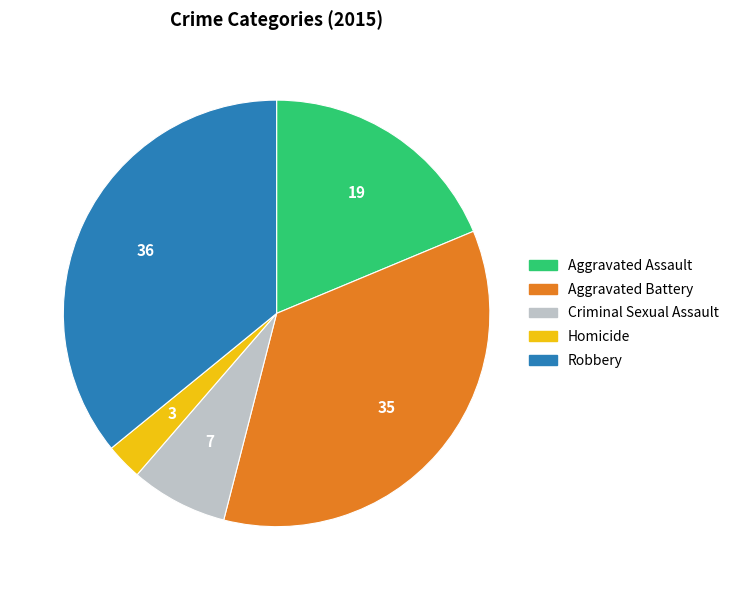

Combined, do Aggravated Battery and Homicide account for over 50%?

No